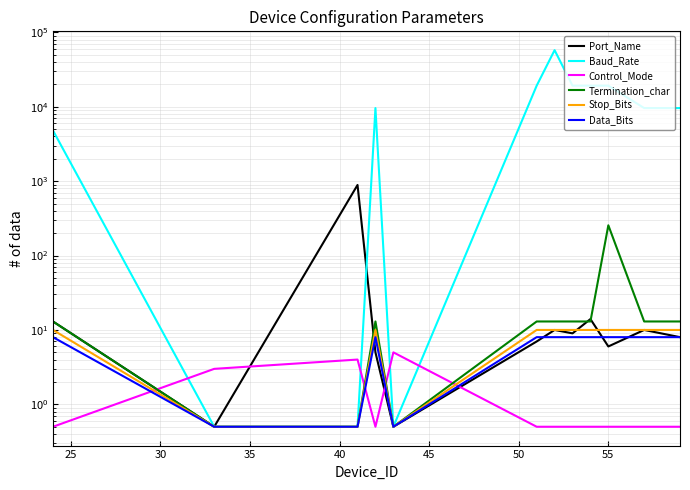

How many interior local valleys does the Baud_Rate series have?

1